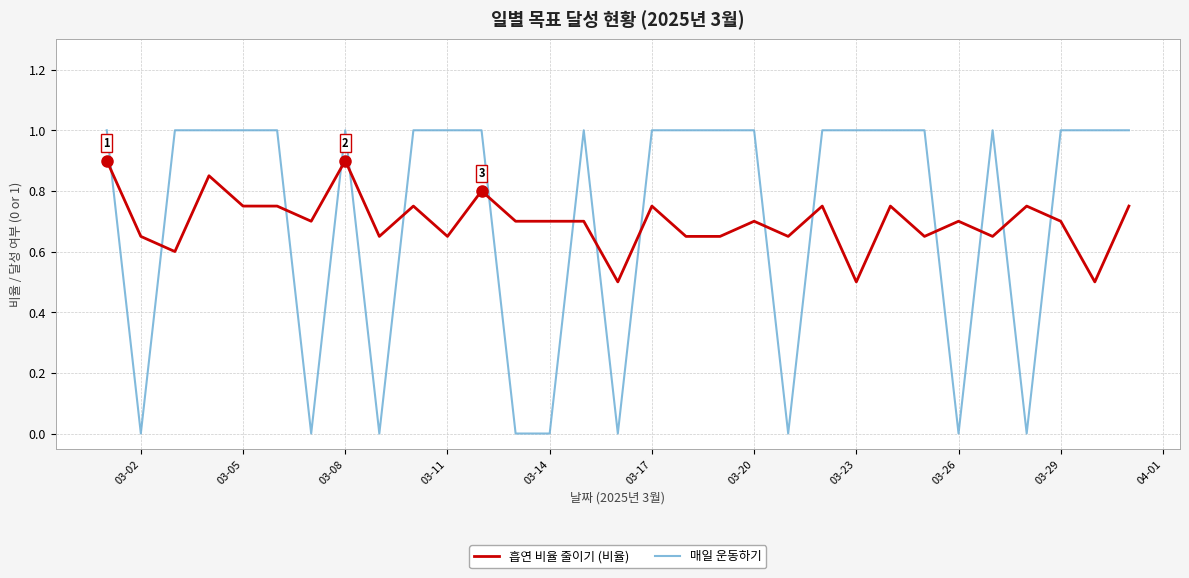

Rank the series by their maximum value, from lowest to highest.

흡연 비율 줄이기 (비율), 매일 운동하기